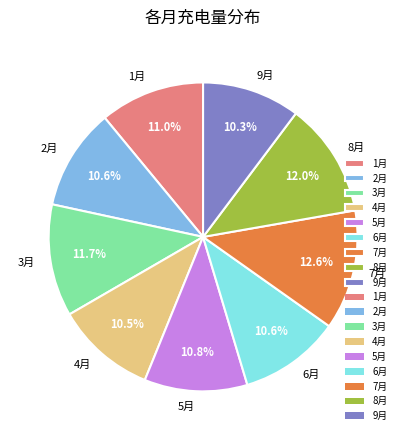

Is it true that 4月 is 1% of the pie?

False